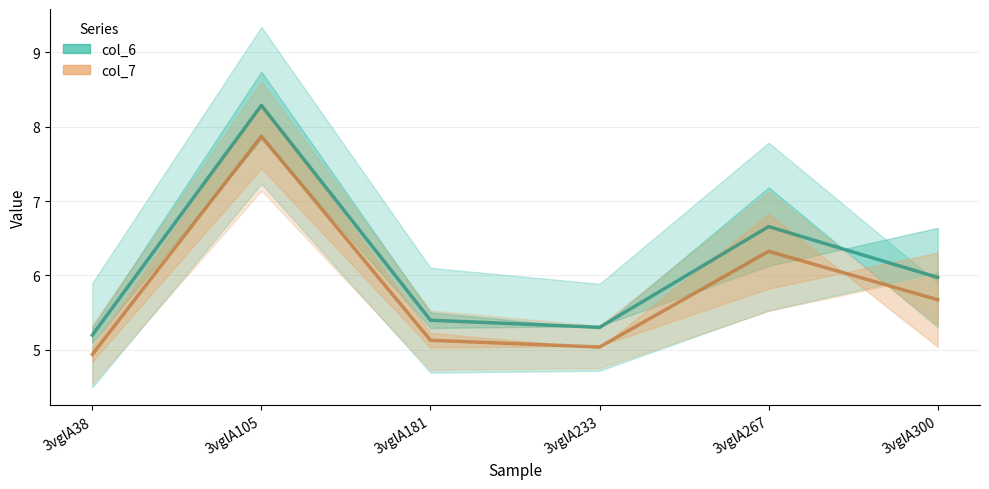

What is the difference between the maximum and minimum values in the col_7 series?

2.9